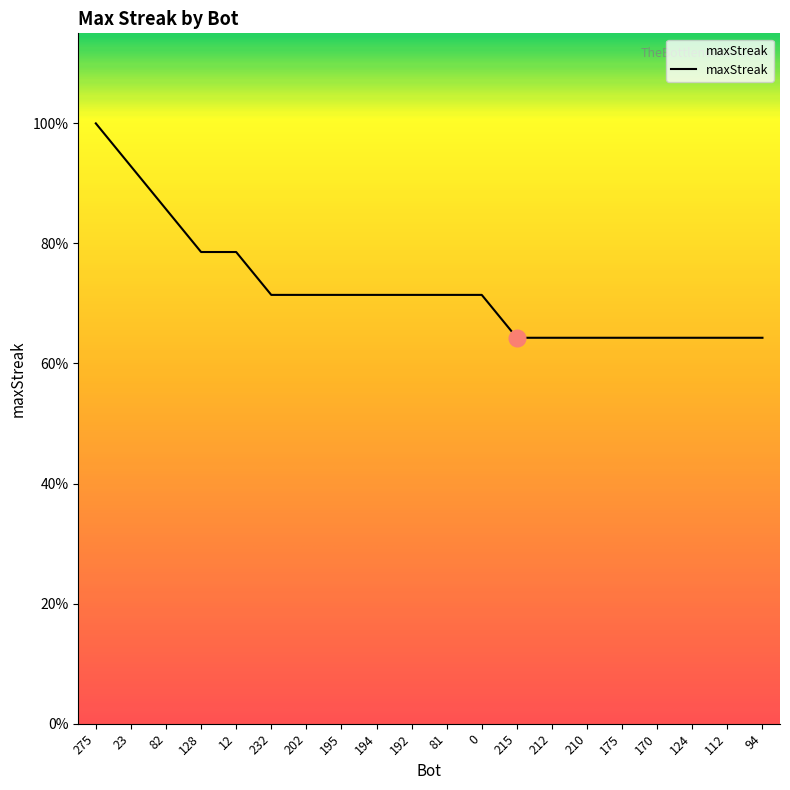

Is this an area chart (filled region under the line)?

Yes